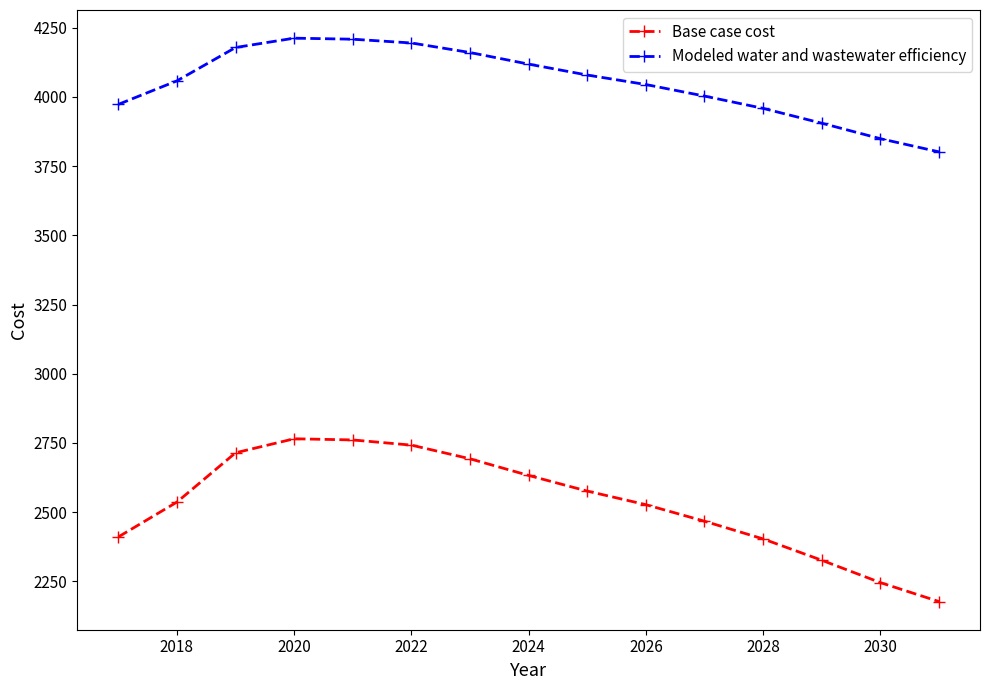

True or false: Base case cost and Modeled water and wastewater efficiency cross at least once.

False